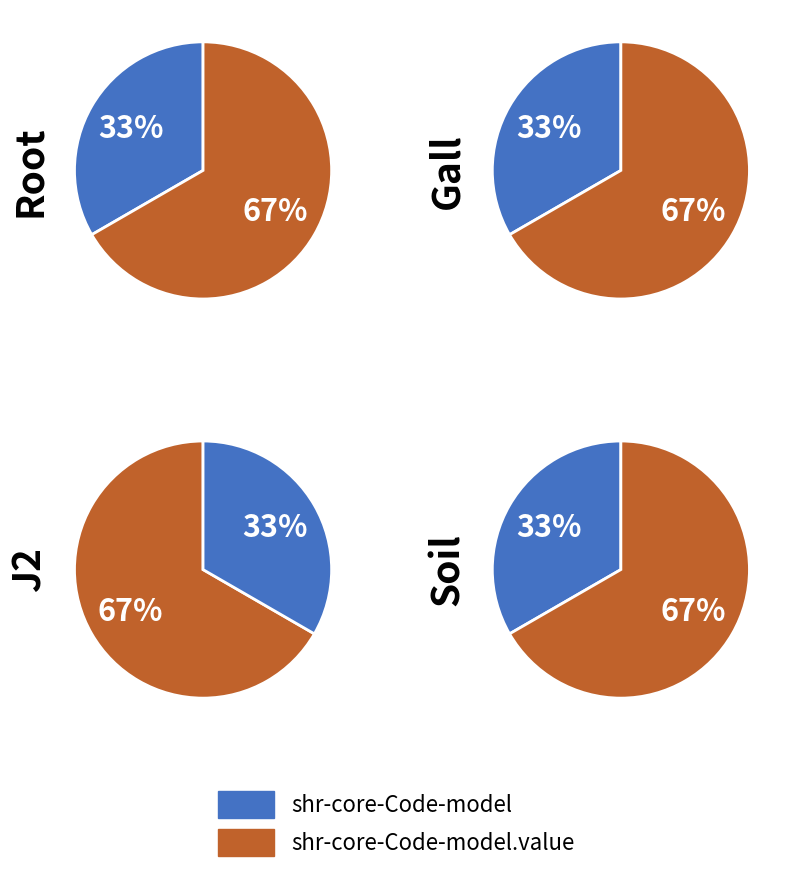

Which category accounts for the majority?

shr-core-Code-model.value